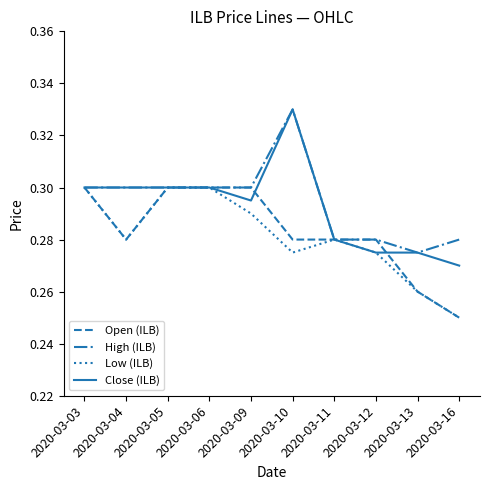

True or false: Close (ILB) has a value of 0.1 at 2020-03-03.

False